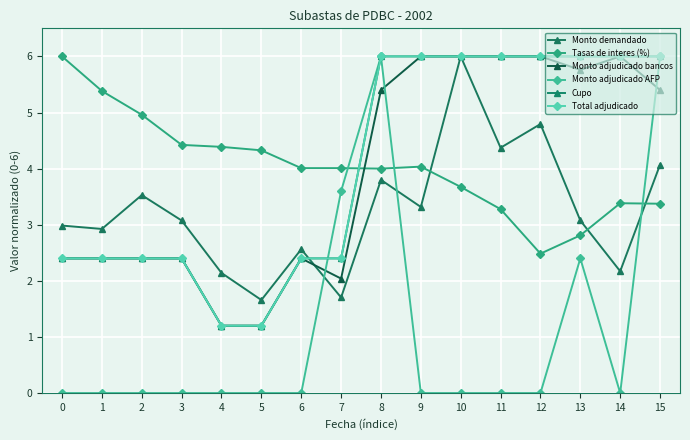

What is the approximate value of Total adjudicado at 10?

6.0